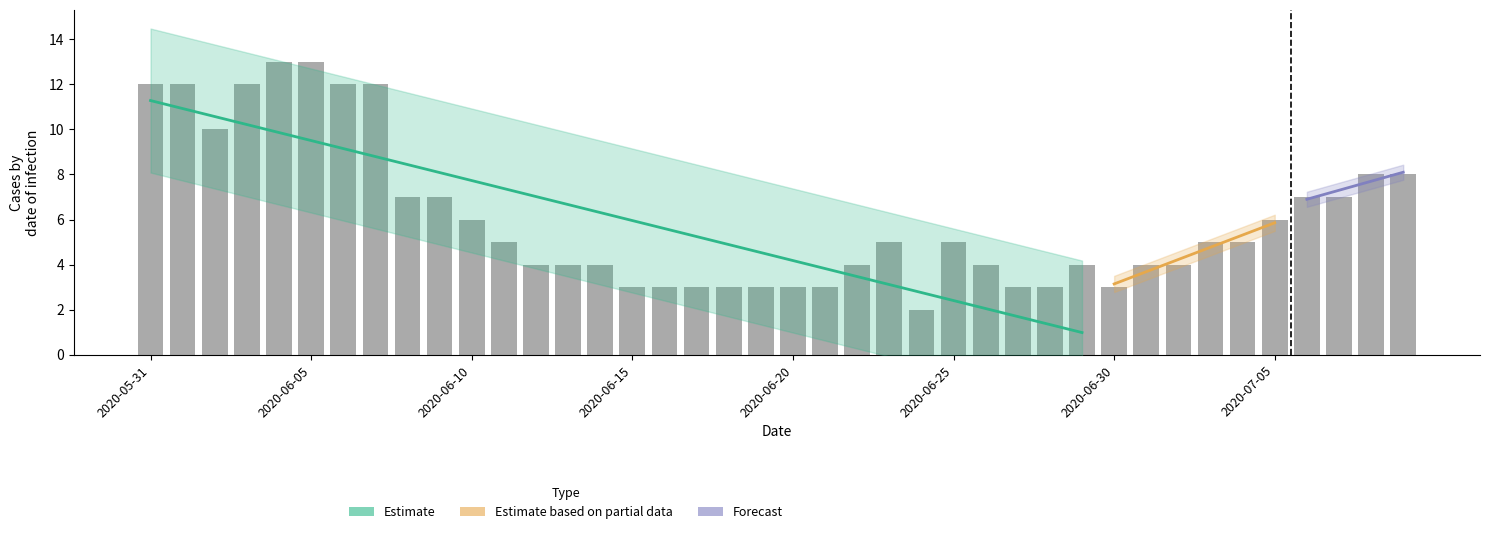

Where does the data first go above 5?

2020-05-31